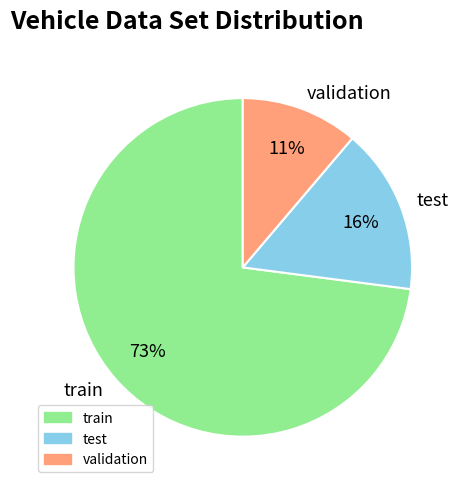

True or false: validation accounts for 20% of the total.

False